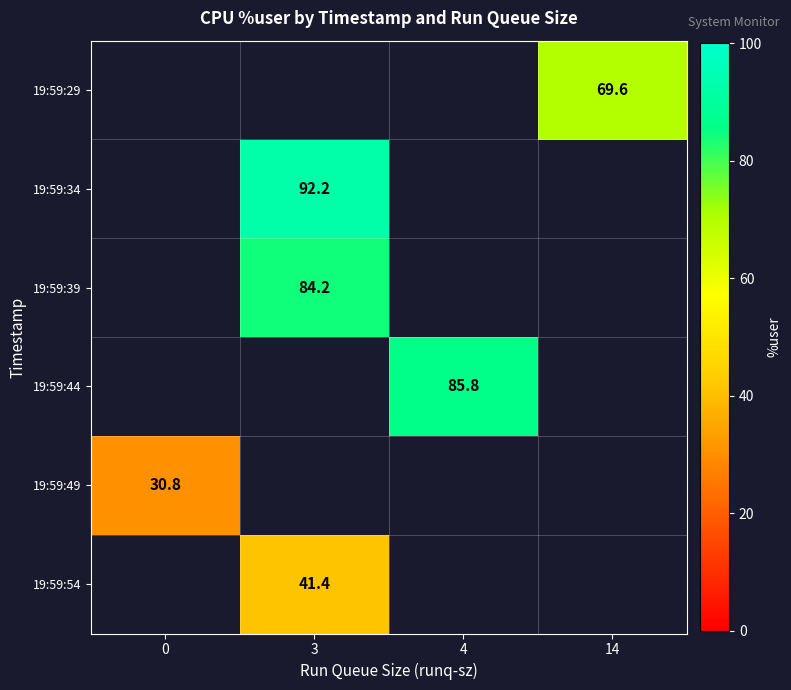

The row_4 series shows 30.8 at 0. True or false?

True